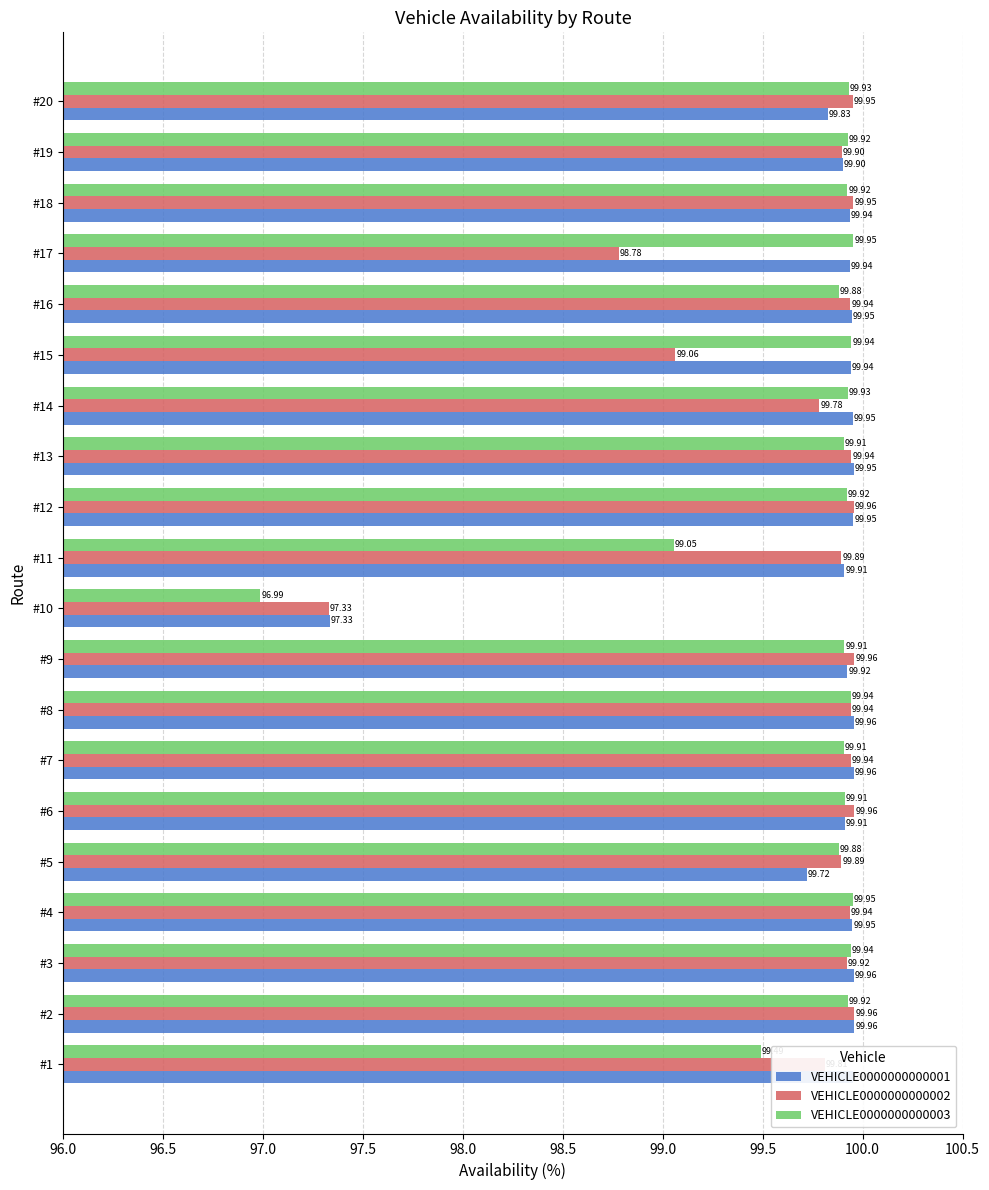

Between #10 and #18, which series saw the biggest shift?

VEHICLE0000000000003